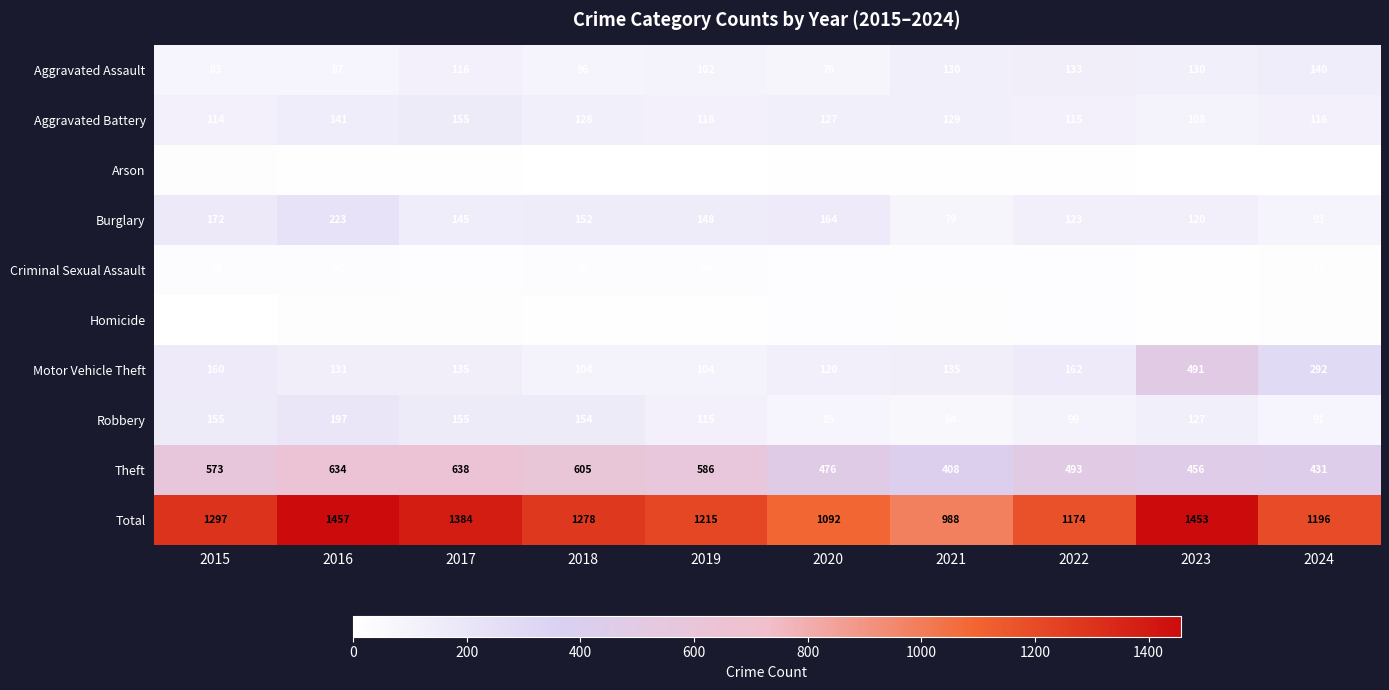

At how many categories does at least one series exceed 634?

10